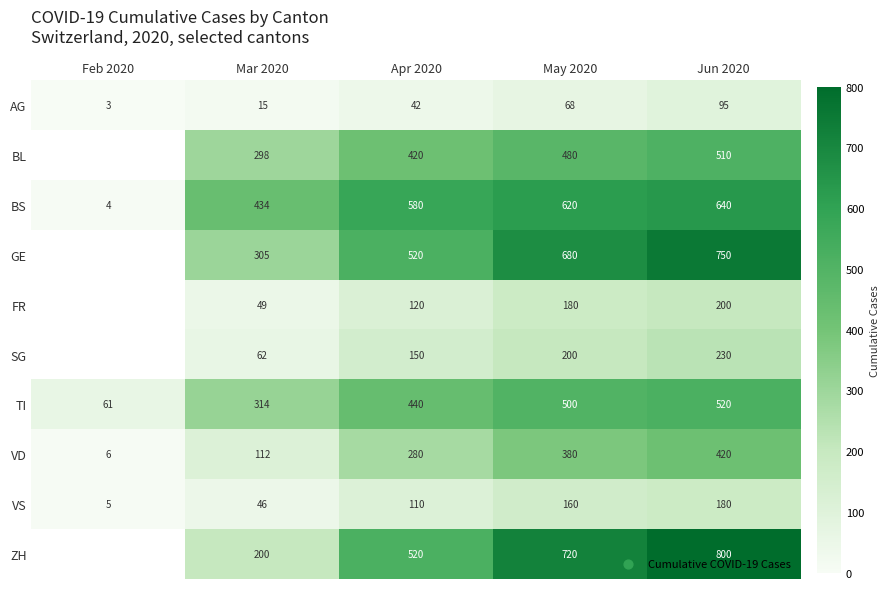

What is the maximum value for BS?

640